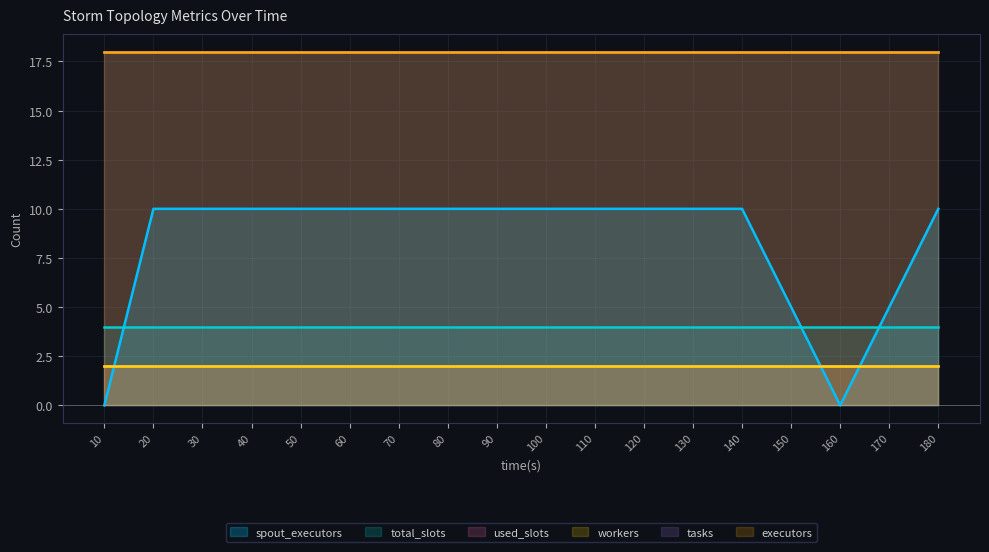

List the labels in order of total_slots value, largest first.

10, 20, 30, 40, 50, 60, 70, 80, 90, 100, 110, 120, 130, 140, 150, 160, 170, 180